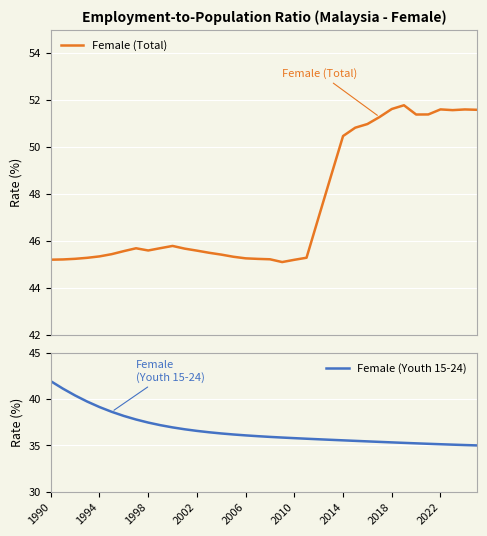

What is the difference between the second highest and second lowest values in the Female (Youth 15-24) series?

6.1